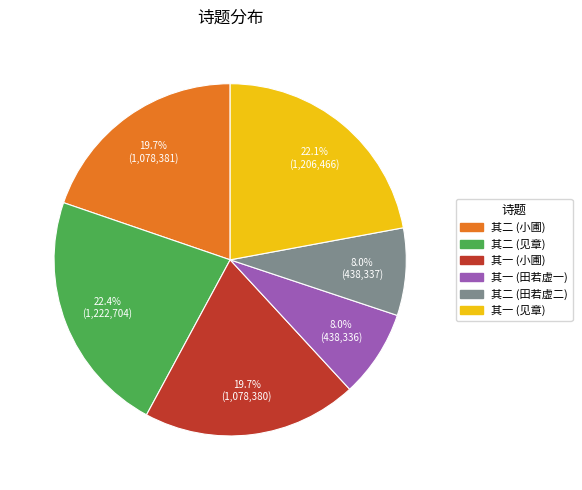

Does any single category account for the majority?

No